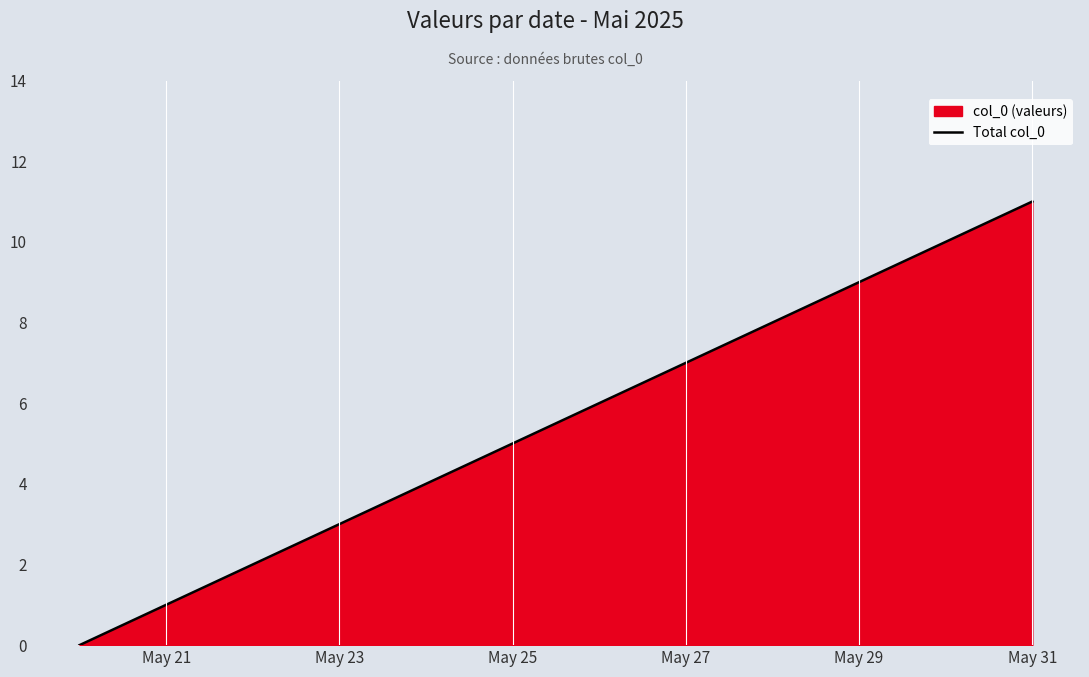

Which label corresponds to the largest value in the chart?

May 31